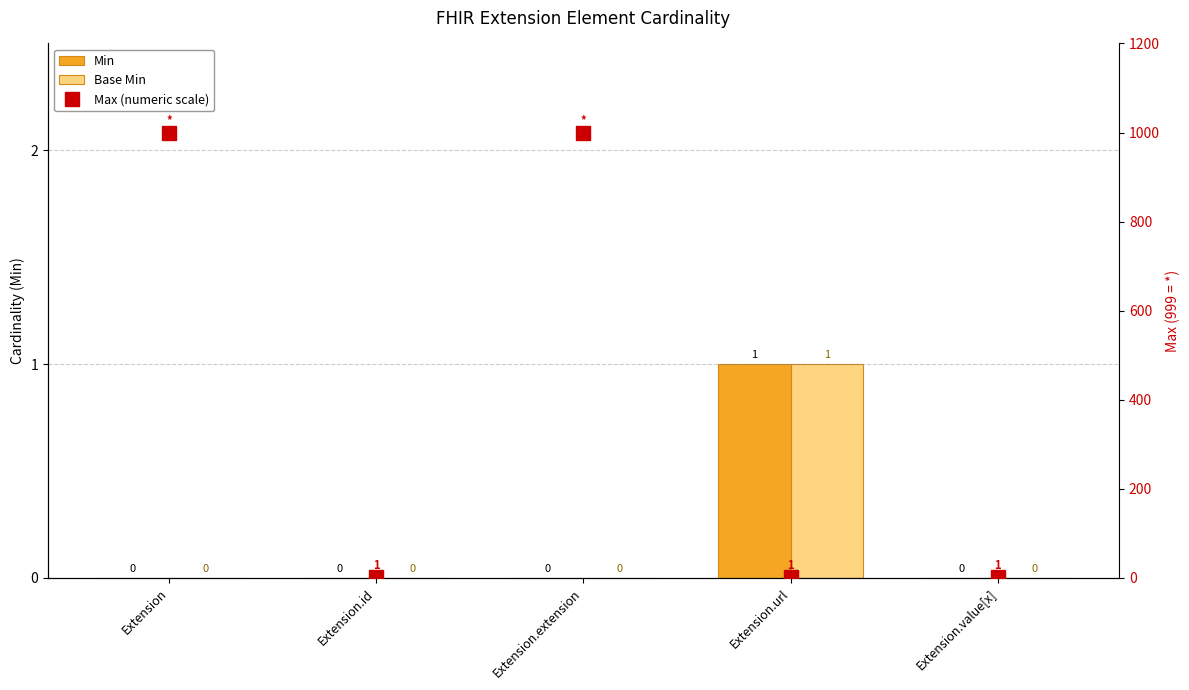

The value of Max (numeric scale) at Extension.id is 1. True or false?

True